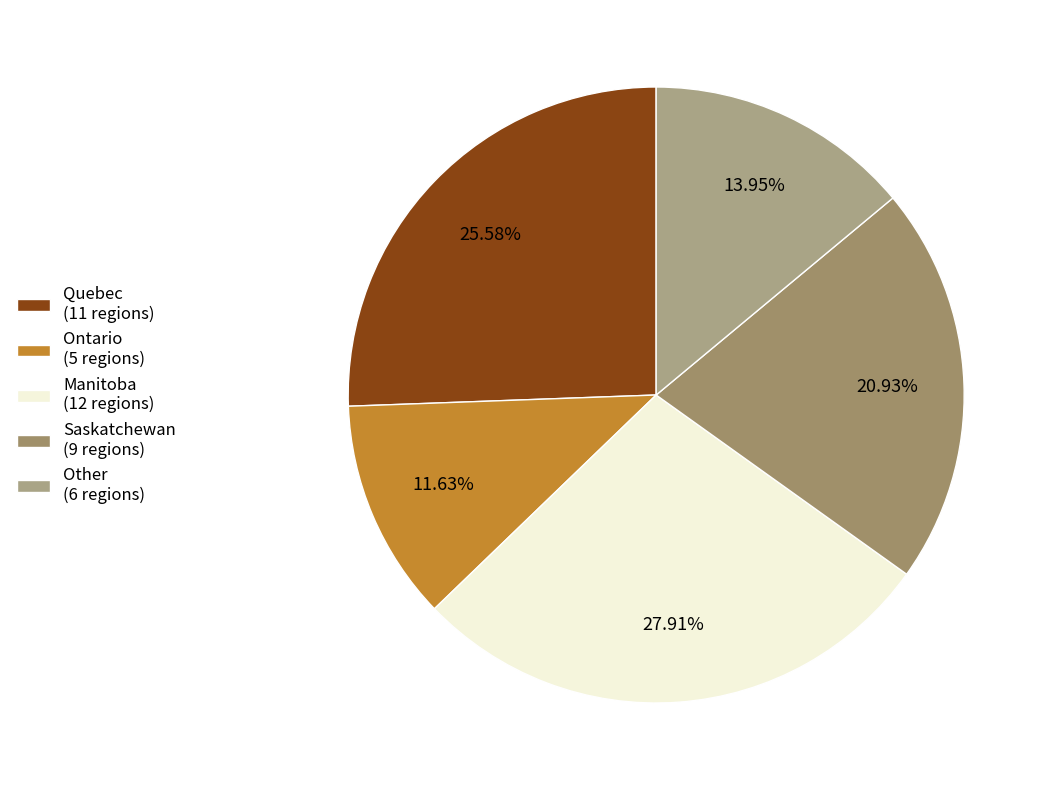

To the nearest percent, what is the average slice percentage?

20%